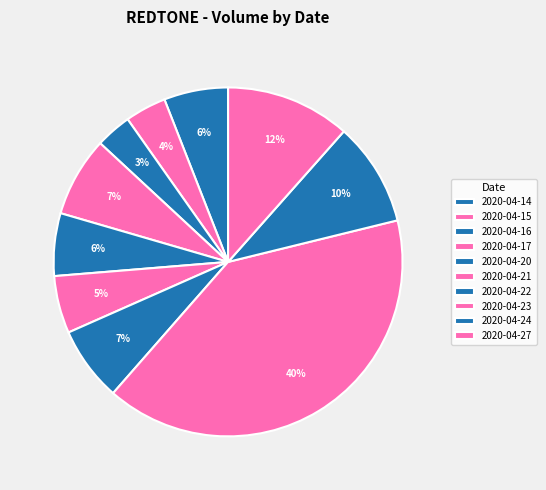

How much of the chart is everything except 2020-04-16?

96.7%